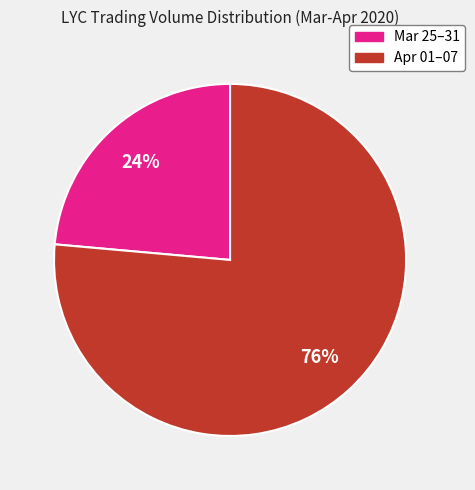

To the nearest percent, what is the average slice percentage?

50%